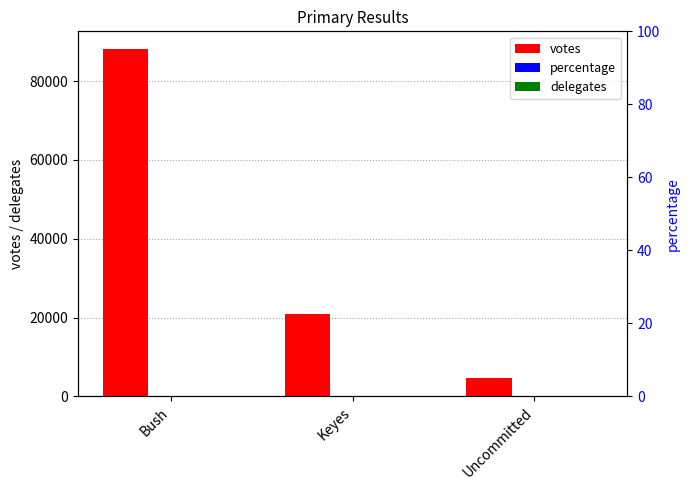

Which series has the largest total across all categories?

votes